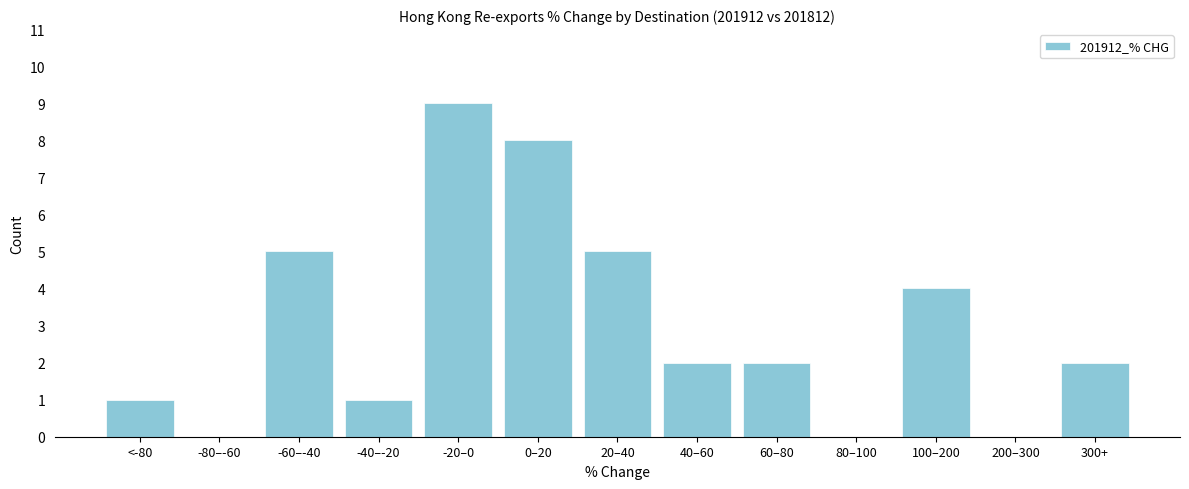

Reading left to right, list all the values displayed in this chart.

<-80=1	-80–-60=0	-60–-40=5	-40–-20=1	-20–0=9	0–20=8	20–40=5	40–60=2	60–80=2	80–100=0	100–200=4	200–300=0	300+=2